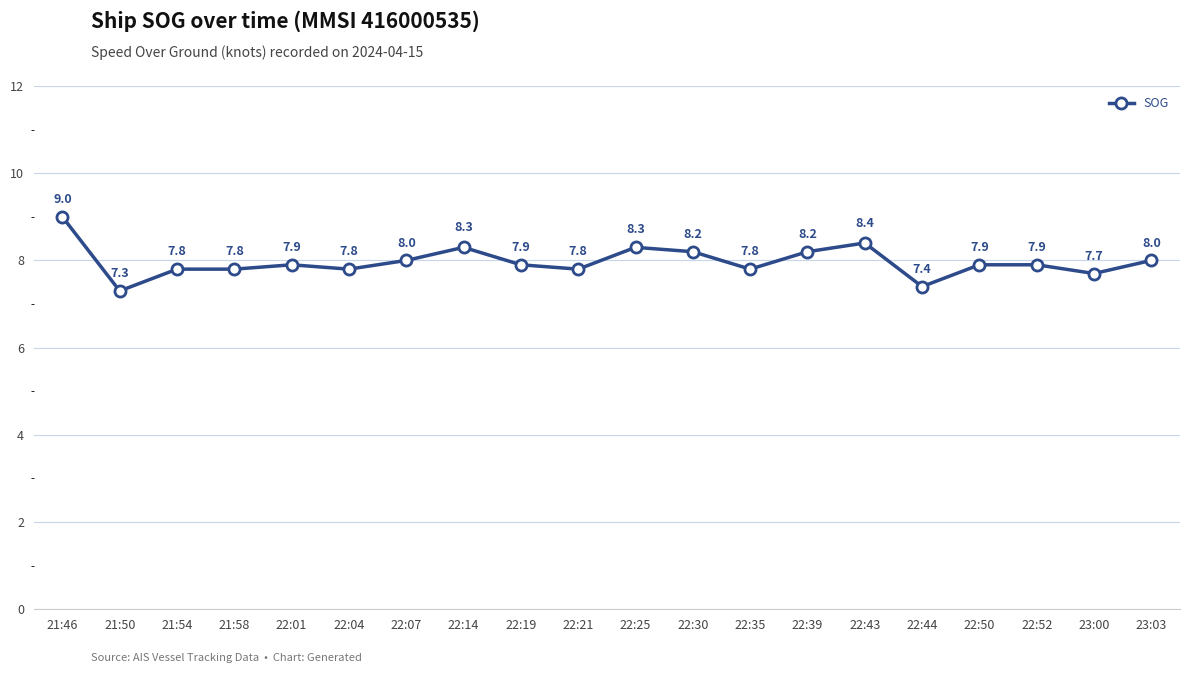

The value at 21:58 is 7.8. True or false?

True